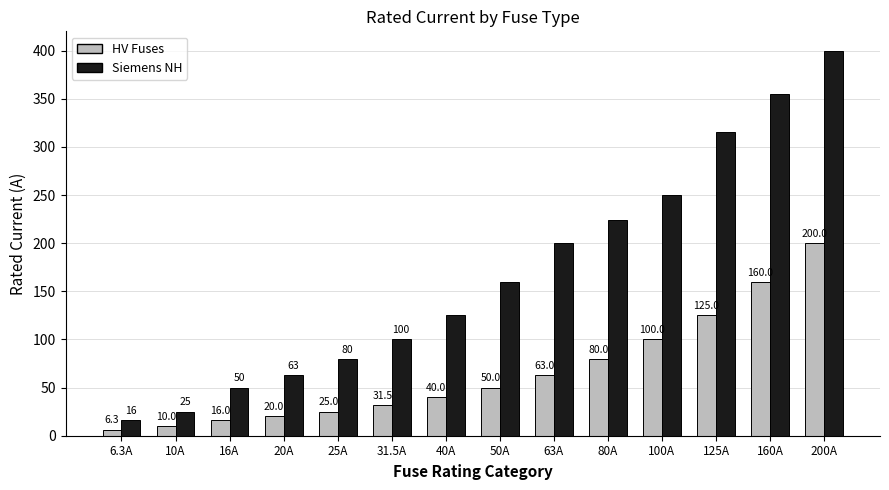

Which series has the widest spread of values?

Siemens NH